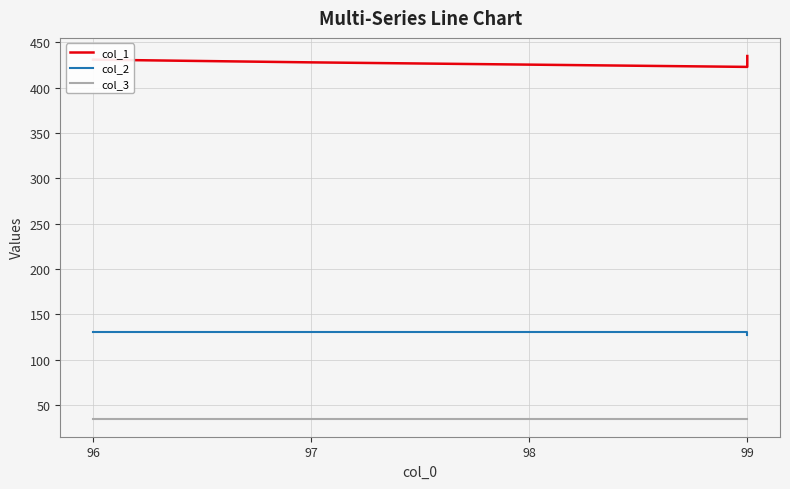

What is the value of the col_3 point at the 3rd from the left?

35